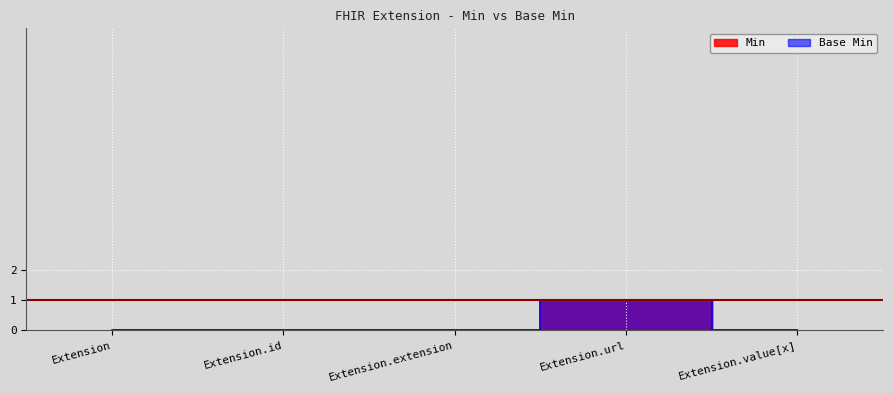

The Base Min series shows 0 at Extension. True or false?

True